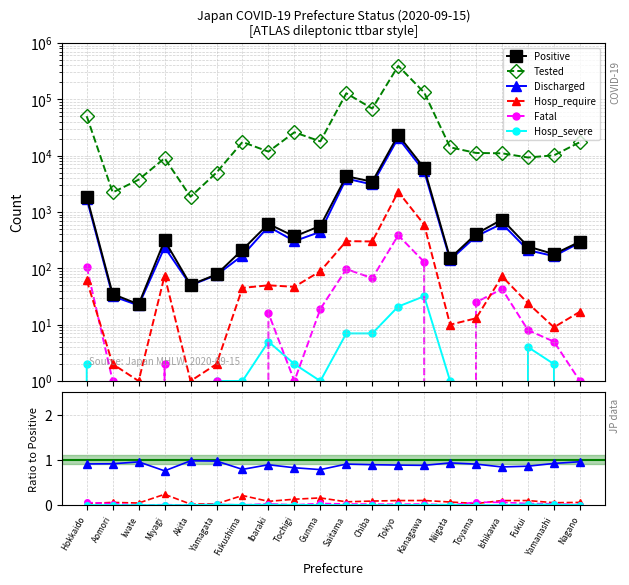

Is it true that Discharged equals 0.9 at Aomori?

True